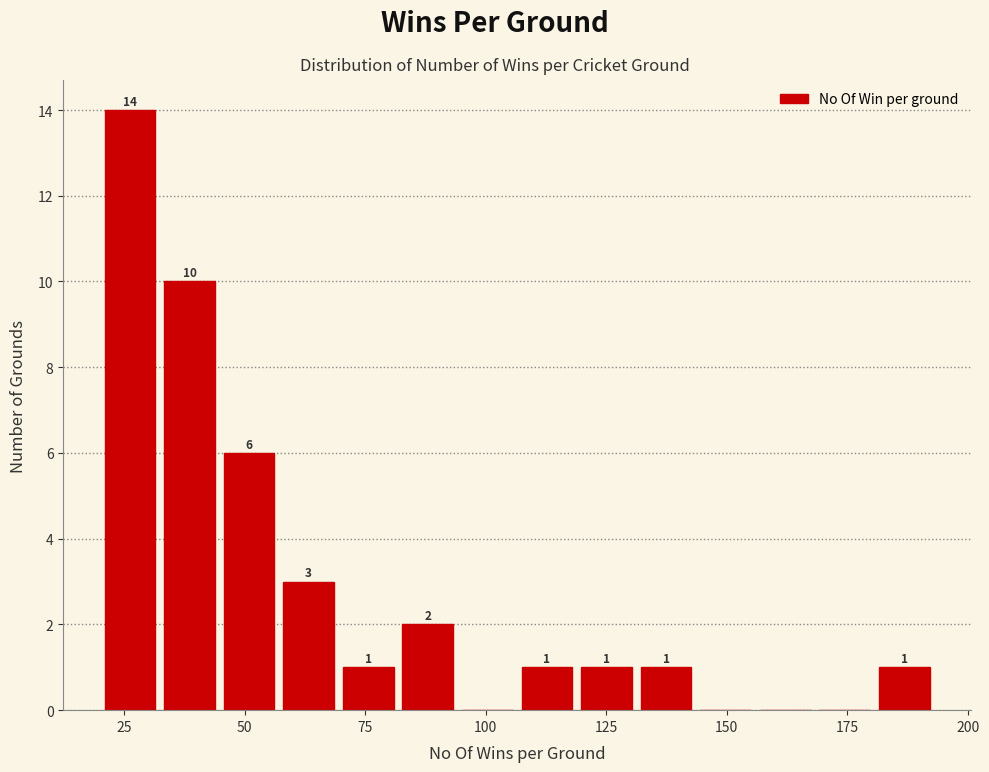

Around what value on the x-axis is the tallest bar? Give the approximate position of its centre, as read against the axis.

25